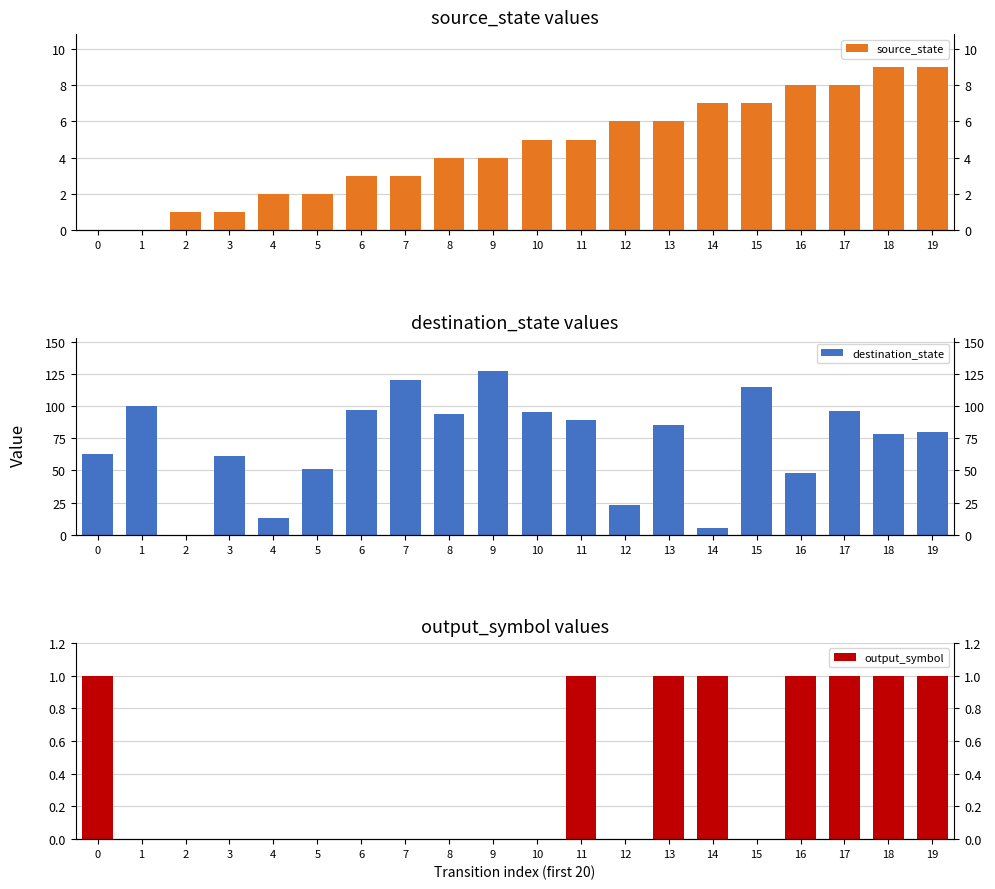

What is the greatest value displayed?

127